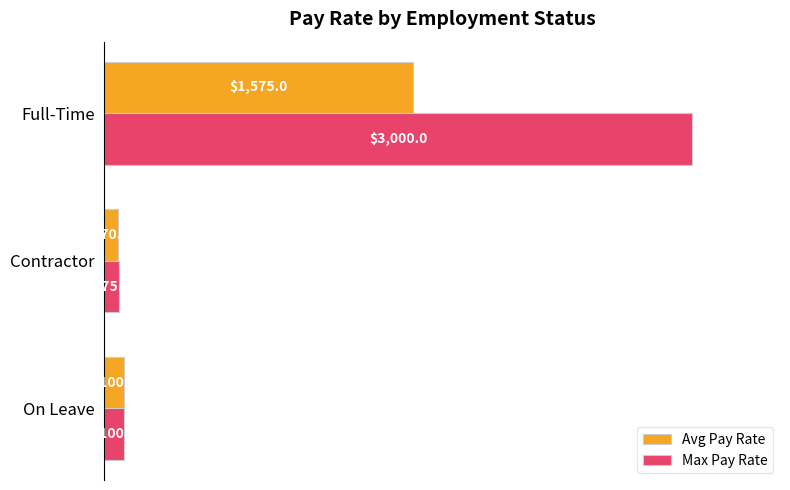

Rank the series by their average value, from lowest to highest.

Avg Pay Rate, Max Pay Rate